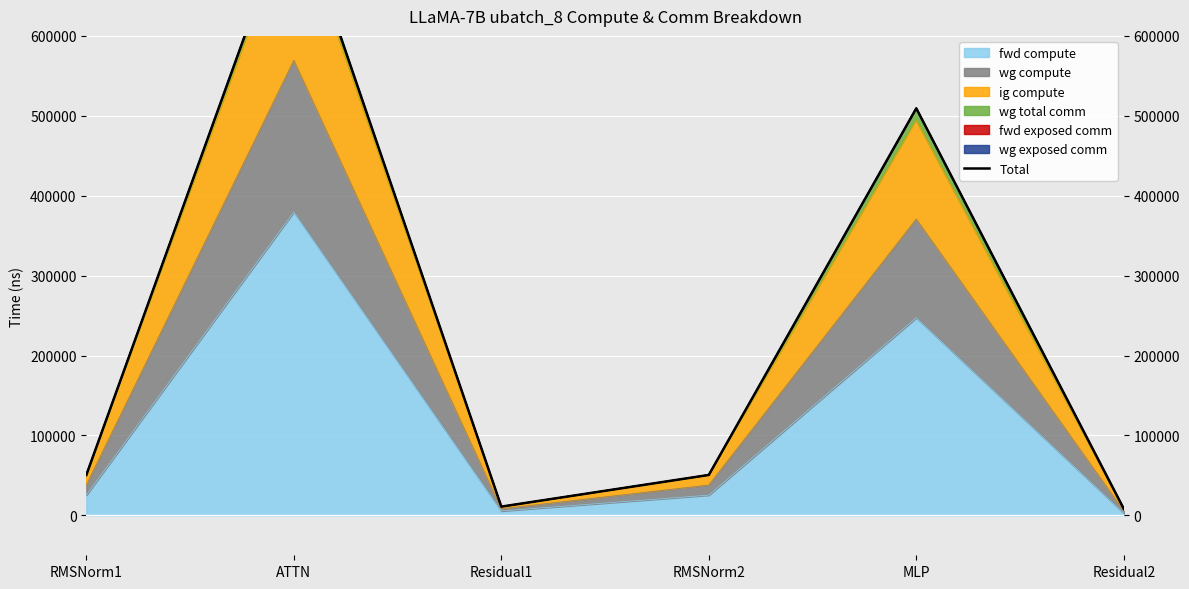

What is the label of the 5th point from the left?

MLP